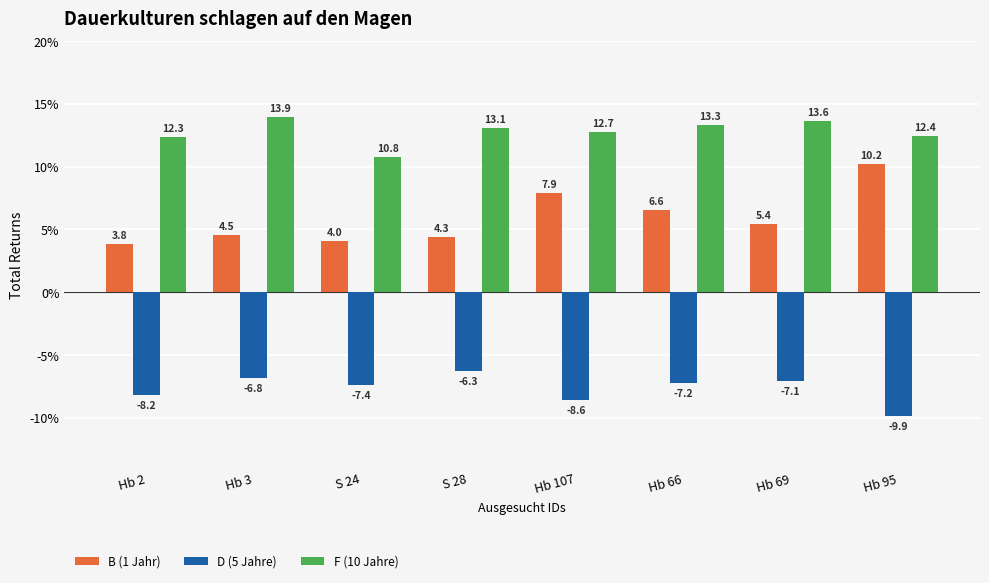

Which series changed the most between Hb 69 and Hb 95?

B (1 Jahr)